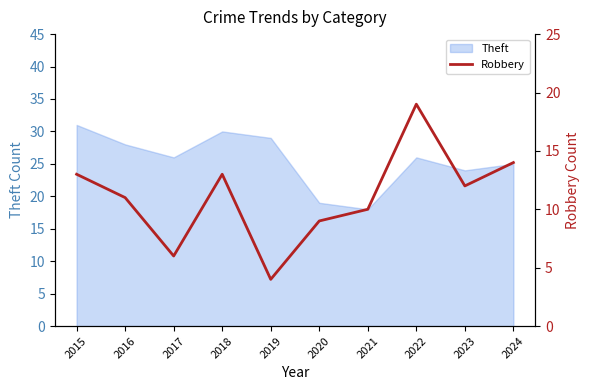

Rank the categories by value from highest to lowest.

2022, 2024, 2015, 2018, 2023, 2016, 2021, 2020, 2017, 2019